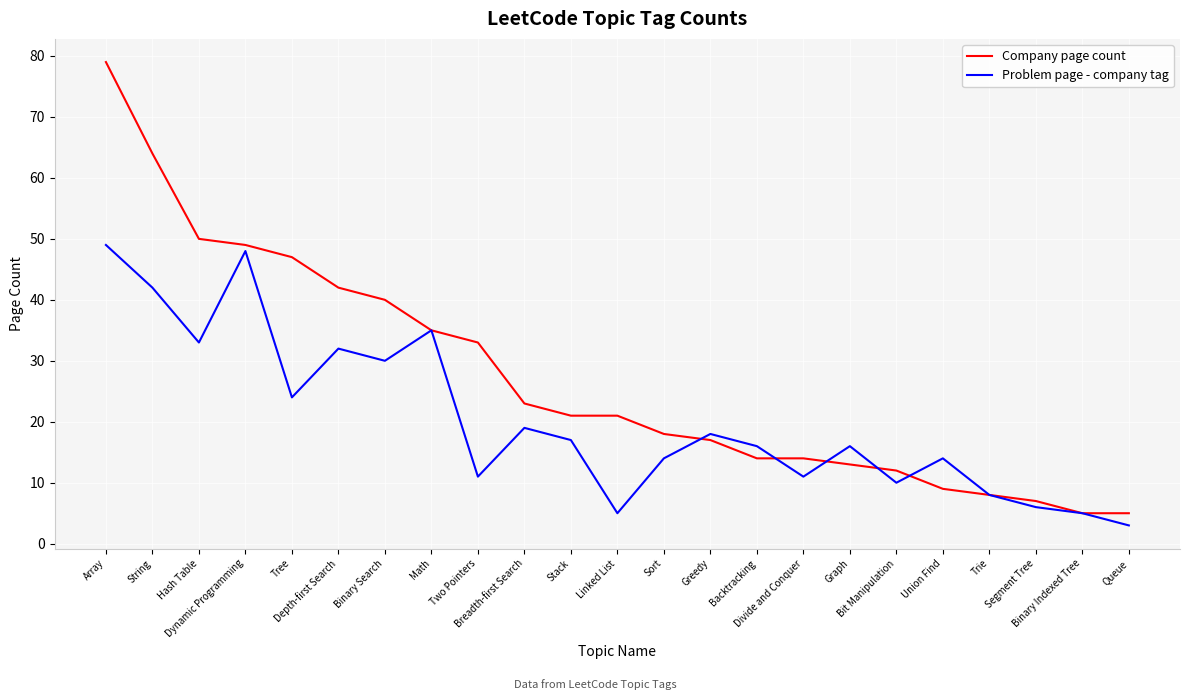

Reading left to right, transcribe all the data shown in this chart.

Company page count: 79	64	50	49	47	42	40	35	33	23	21	21	18	17	14	14	13	12	9	8	7	5	5
Problem page - company tag: 49	42	33	48	24	32	30	35	11	19	17	5	14	18	16	11	16	10	14	8	6	5	3